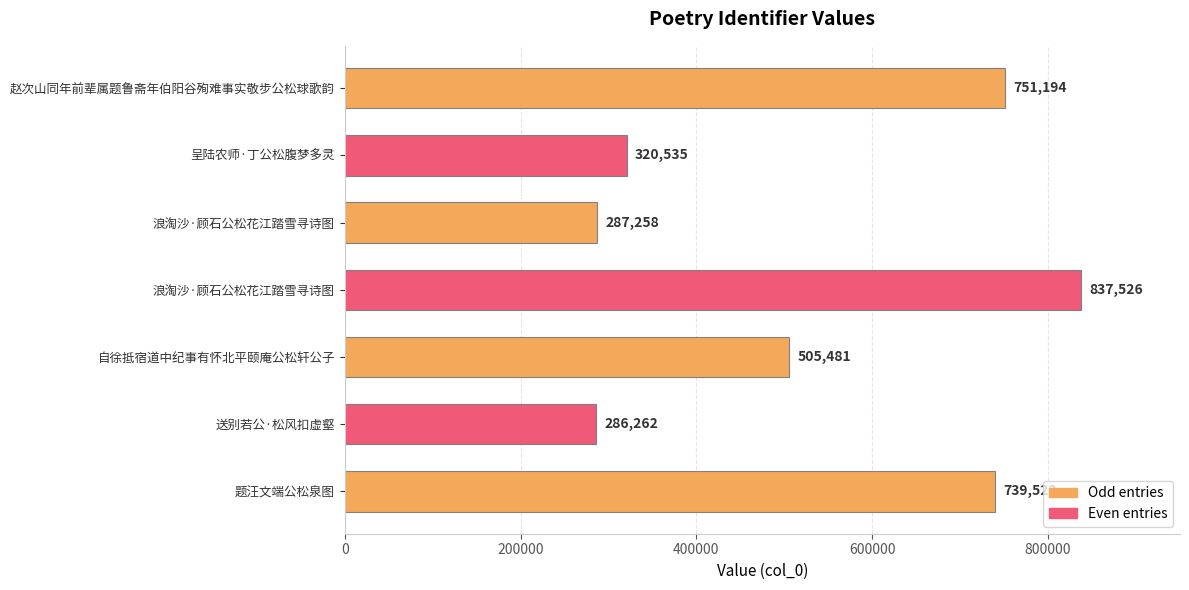

How many values are below 505481?

3